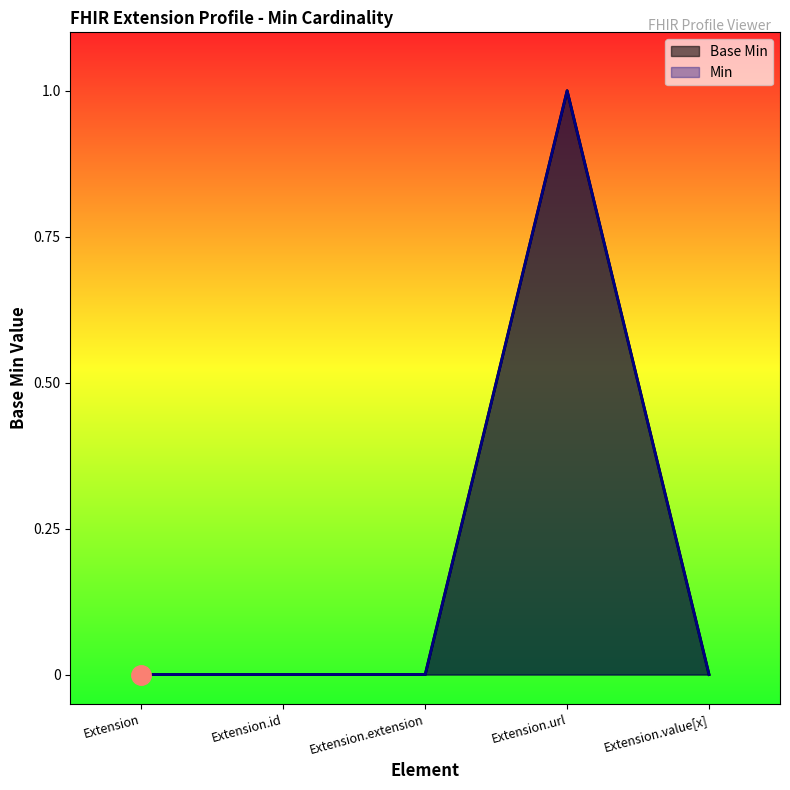

What position from the right is Extension.url?

2